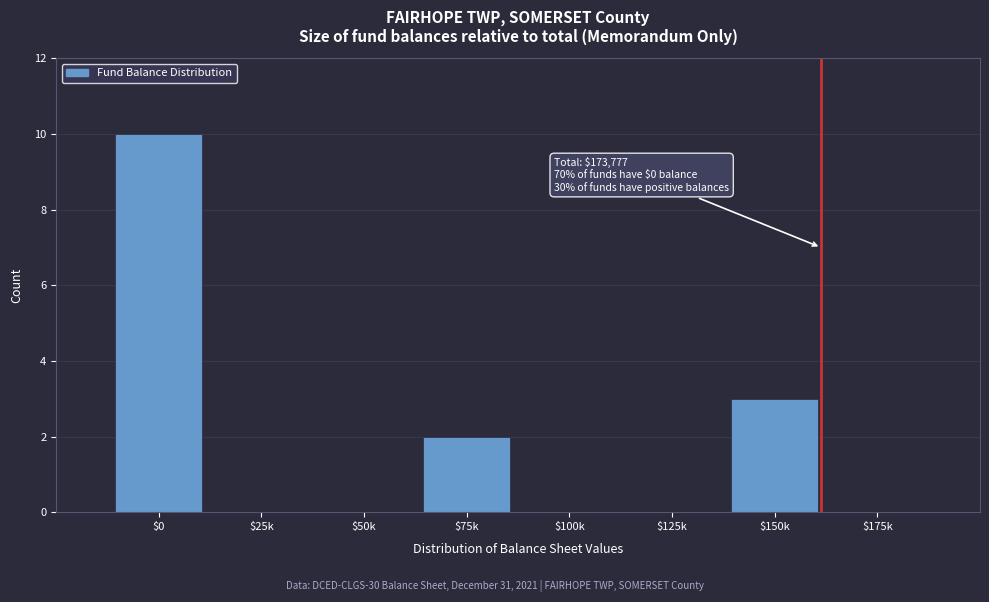

What is the greatest value displayed?

10